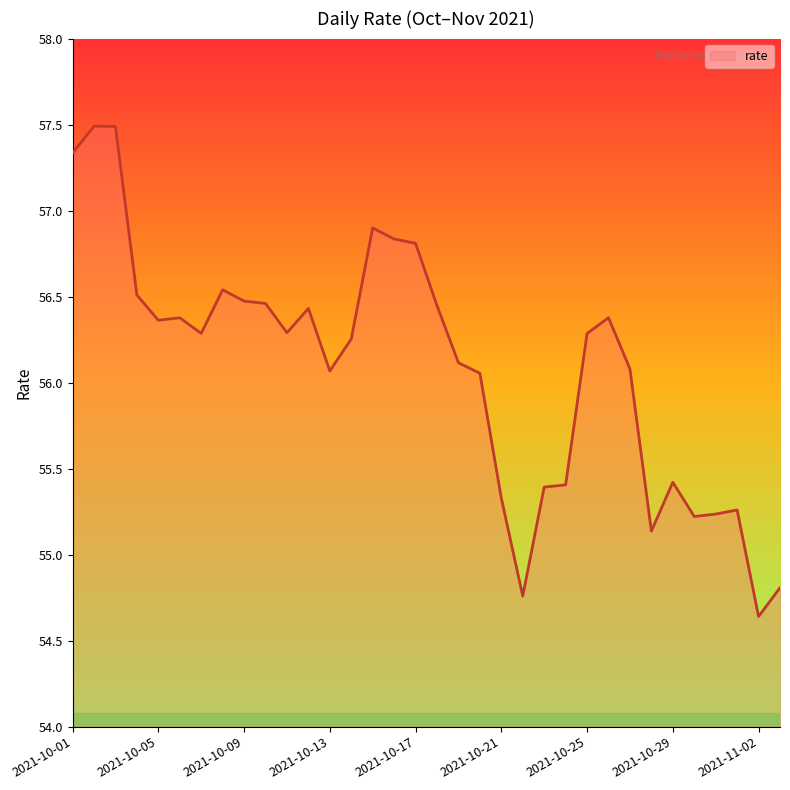

True or false: there are more than 1 points higher than both neighbors.

True